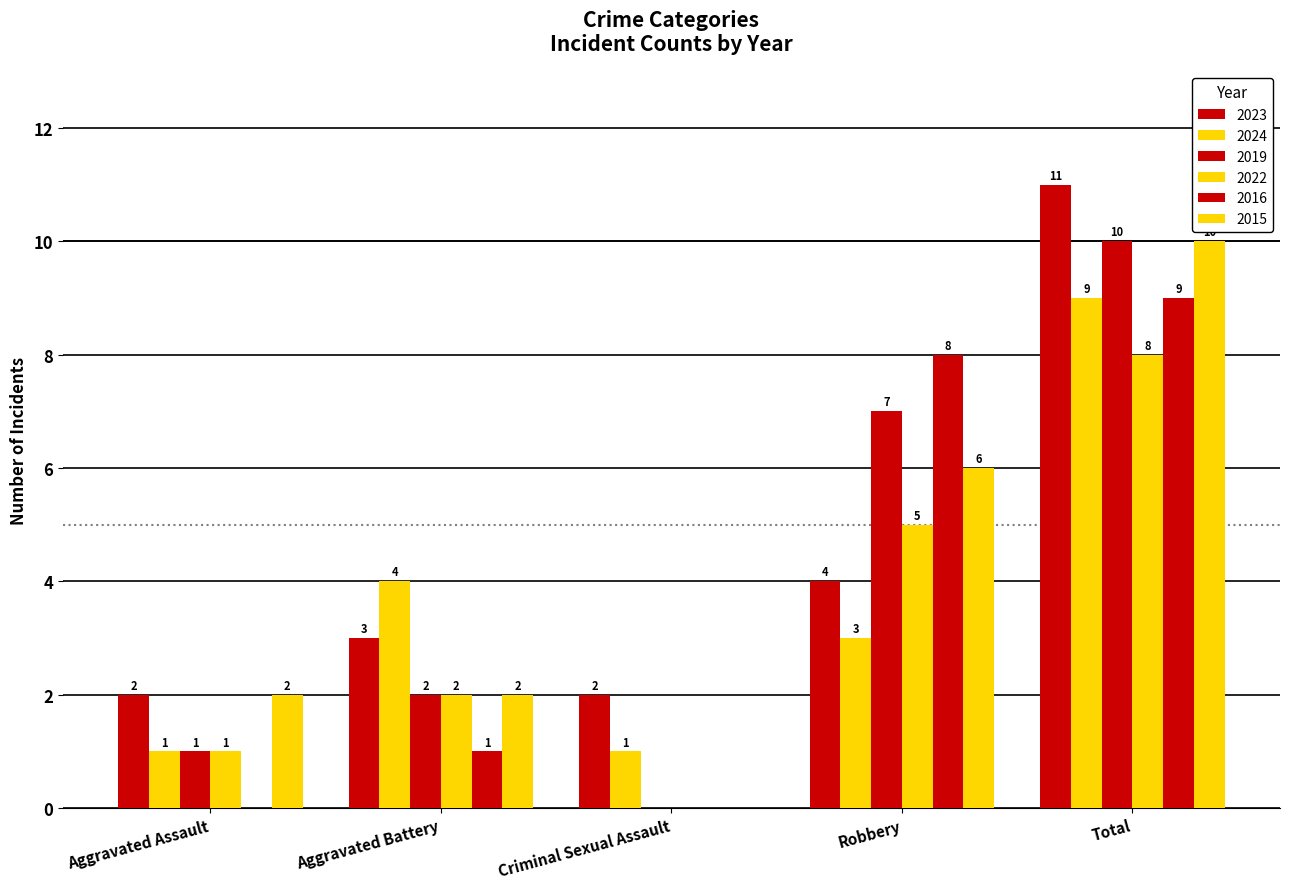

Is the value of 2016 at Total greater than the value of 2023 at Aggravated Battery?

Yes